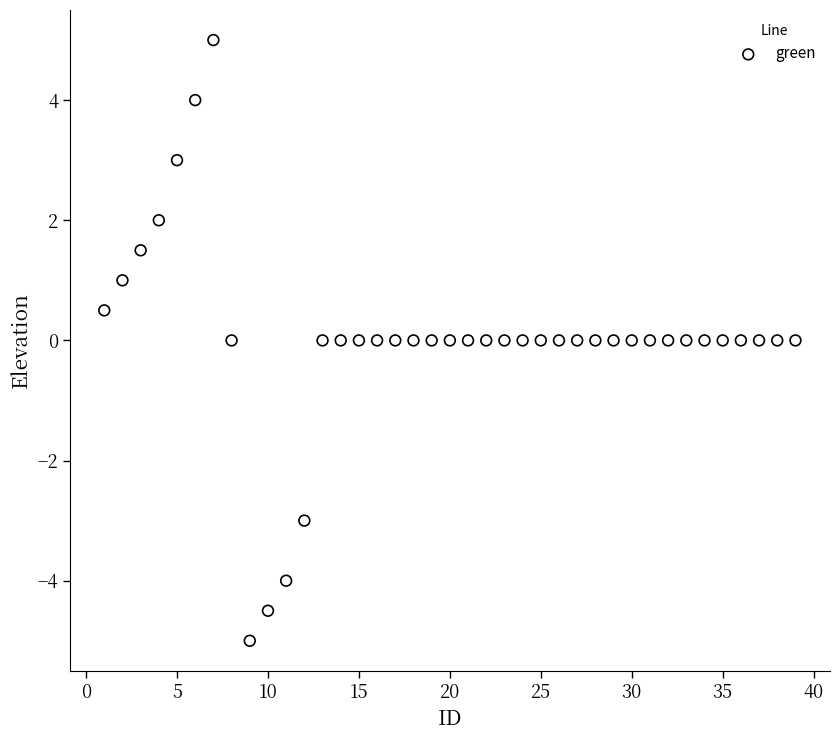

What is the range of X values (max minus min)?

38.0